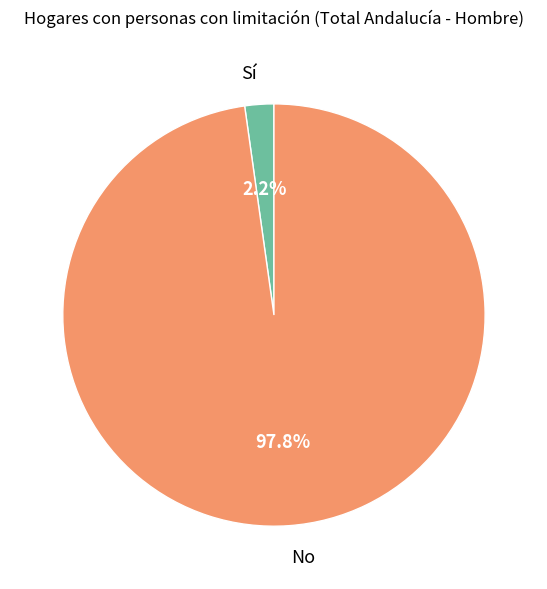

Which slice is the largest?

No